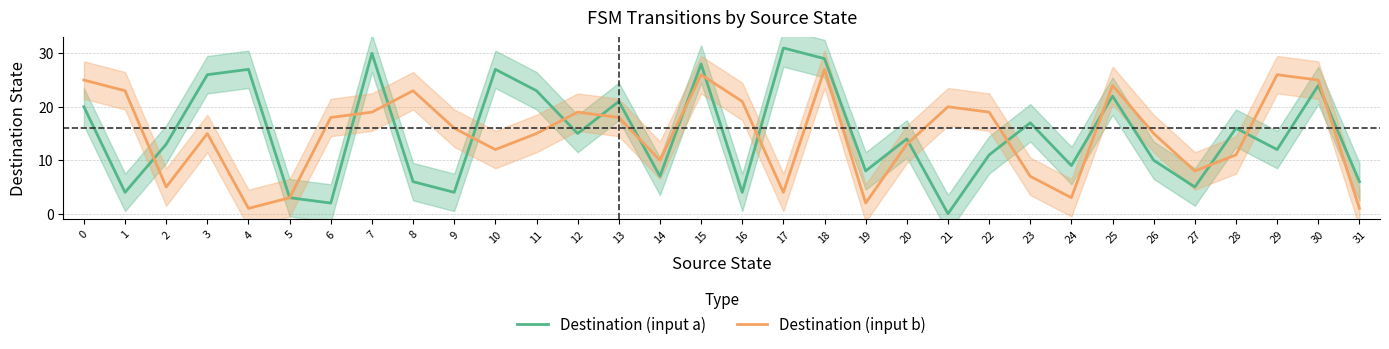

Reading left to right, extract all data points from this chart.

Destination (input a): 20	4	13	26	27	3	2	30	6	4	27	23	15	21	7	28	4	31	29	8	14	0	11	17	9	22	10	5	16	12	24	6
Destination (input b): 25	23	5	15	1	3	18	19	23	16	12	15	19	18	10	26	21	4	27	2	13	20	19	7	3	24	15	8	11	26	25	1